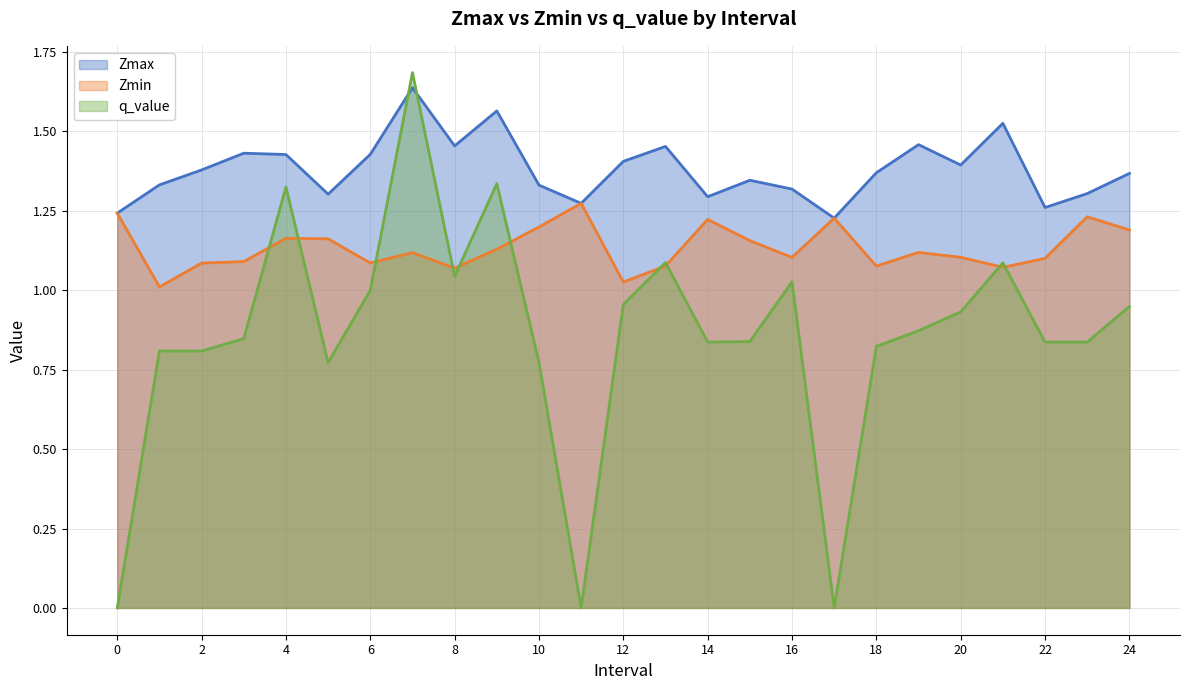

How many lines are shown in the chart?

3